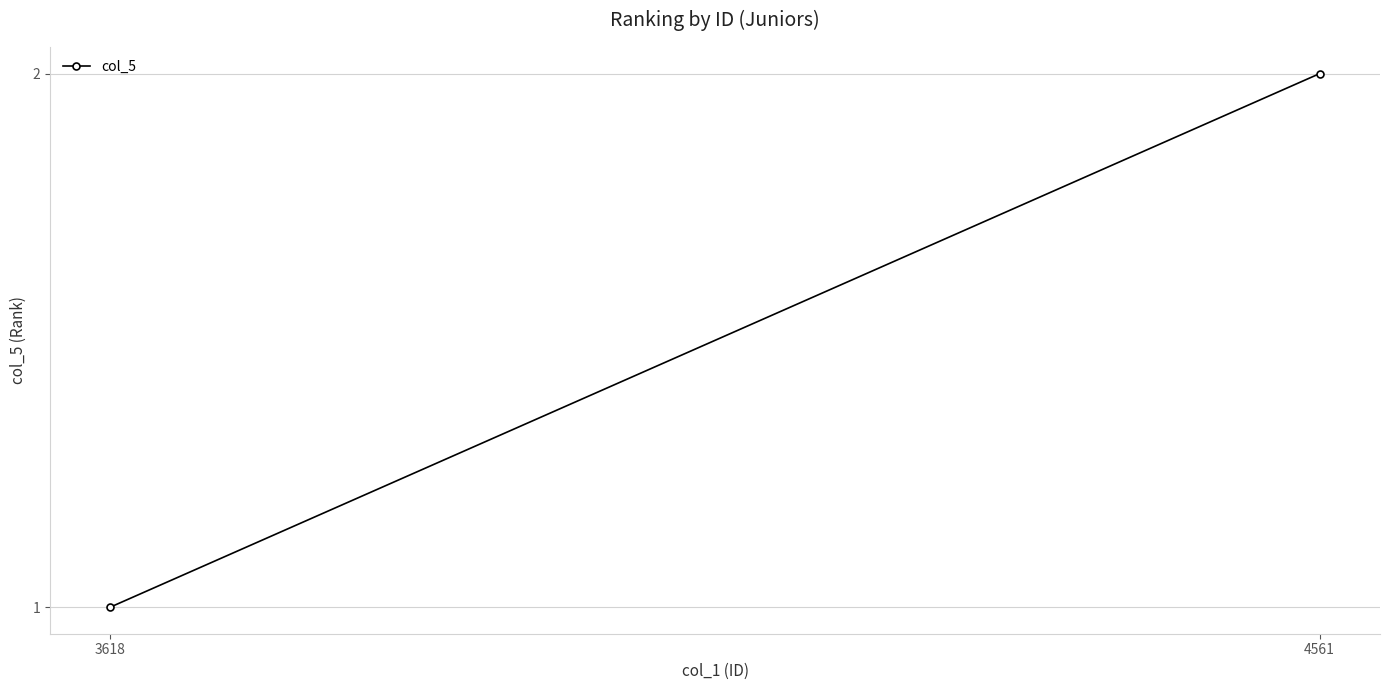

What is the value of the 1st point from the left?

1